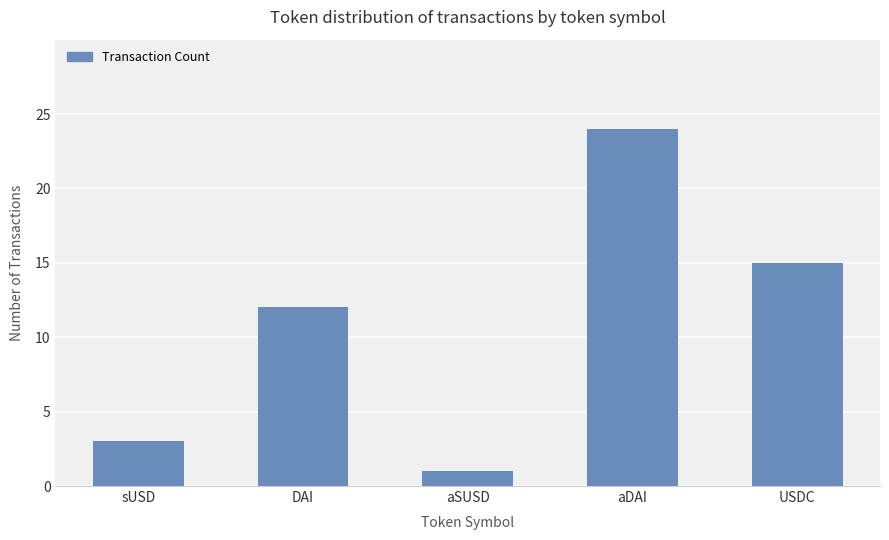

What position from the left is sUSD?

1